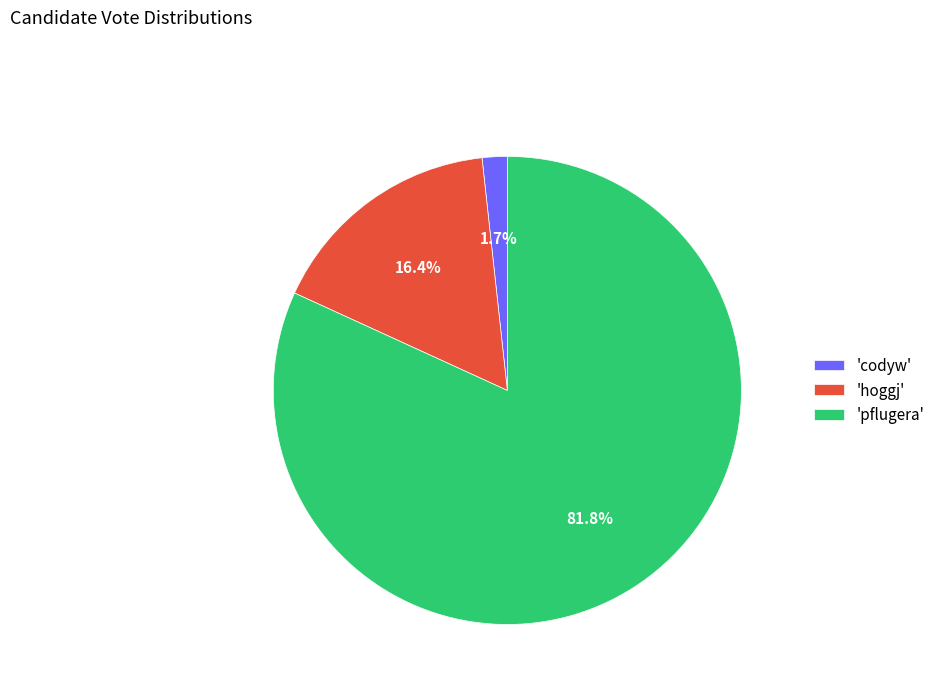

Which slice is the largest?

'pflugera'